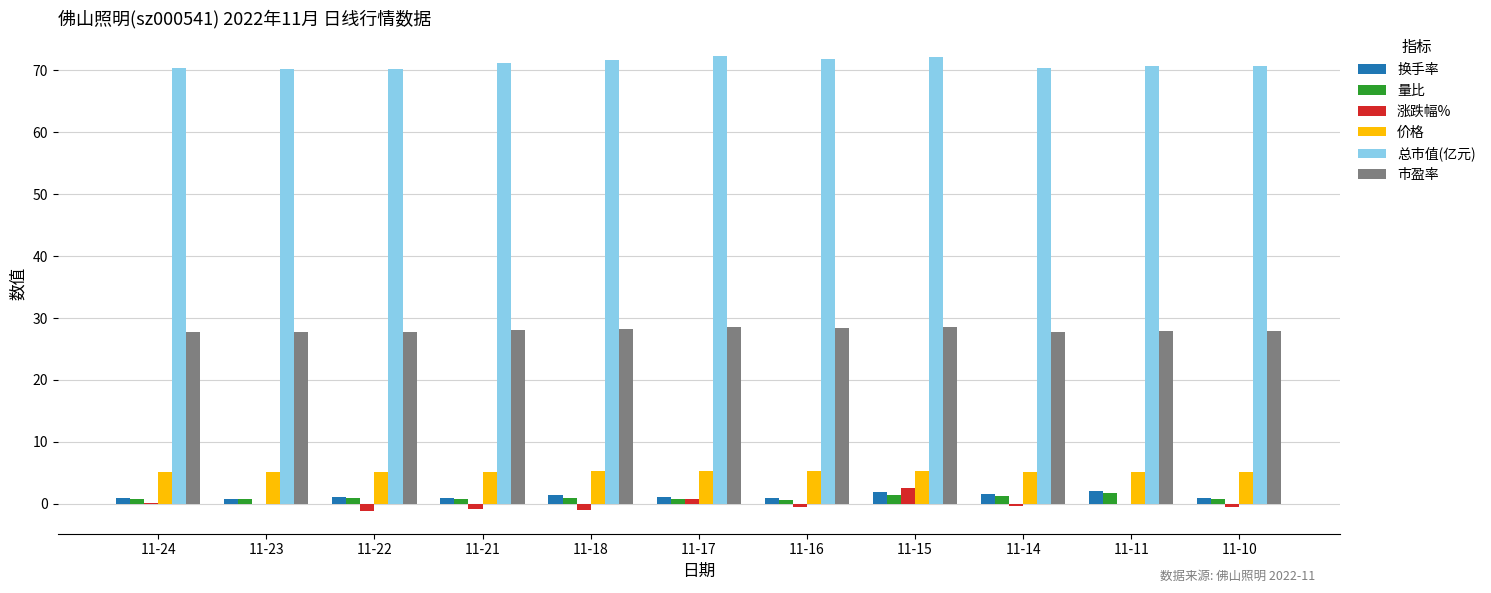

What is the maximum value shown in the chart?

72.3